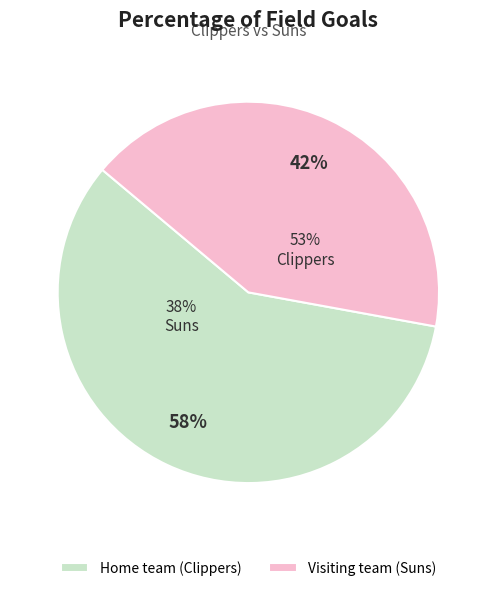

Which slice represents more than half of the pie?

Home team (Clippers)